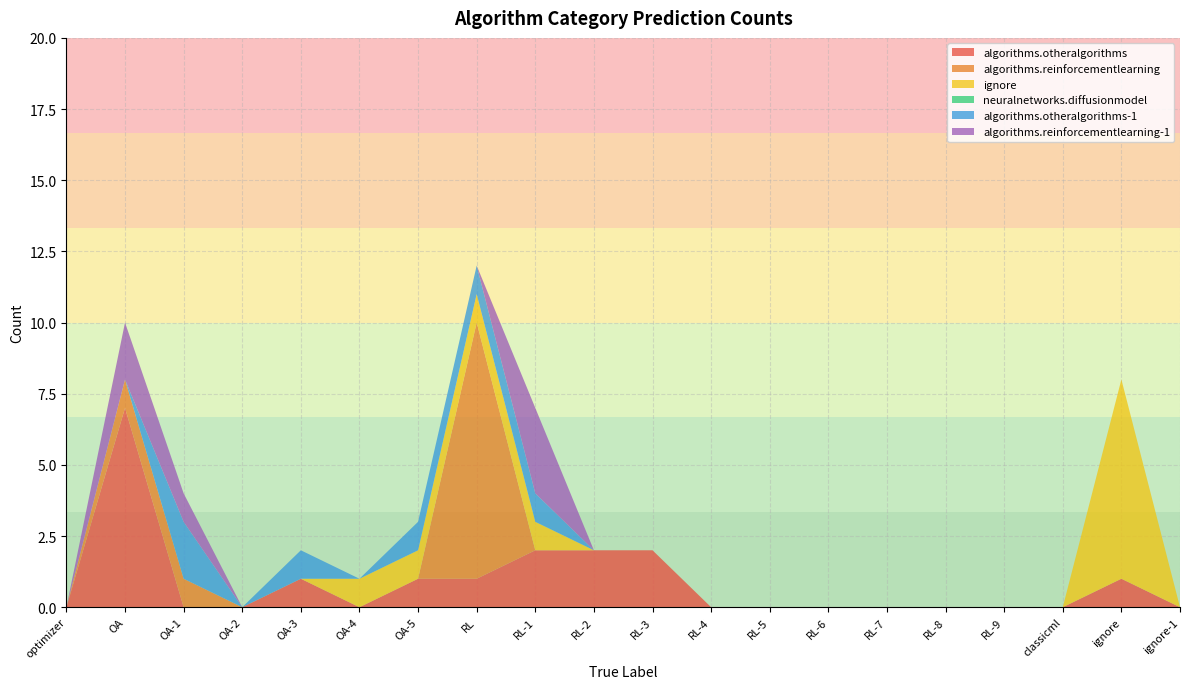

Reading left to right, extract all data points from this chart.

algorithms.otheralgorithms: 0	7	0	0	1	0	1	1	2	2	2	0	0	0	0	0	0	0	1	0
algorithms.reinforcementlearning: 0	1	1	0	0	0	0	9	0	0	0	0	0	0	0	0	0	0	0	0
ignore: 0	0	0	0	0	1	1	1	1	0	0	0	0	0	0	0	0	0	7	0
neuralnetworks.diffusionmodel: 0	0	0	0	0	0	0	0	0	0	0	0	0	0	0	0	0	0	0	0
algorithms.otheralgorithms-1: 0	0	2	0	1	0	1	1	1	0	0	0	0	0	0	0	0	0	0	0
algorithms.reinforcementlearning-1: 0	2	1	0	0	0	0	0	3	0	0	0	0	0	0	0	0	0	0	0